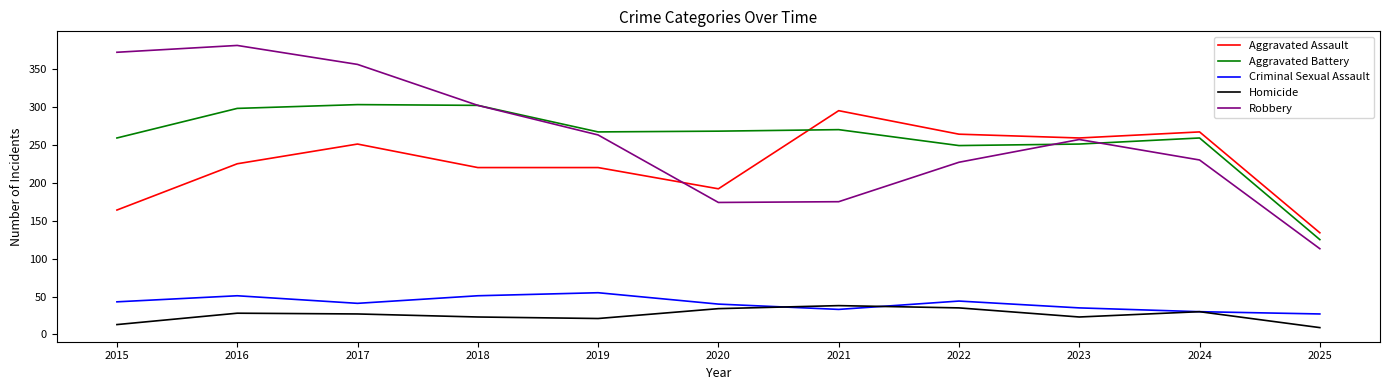

Is the value of Homicide at 2020 greater than the value of Robbery at 2021?

No